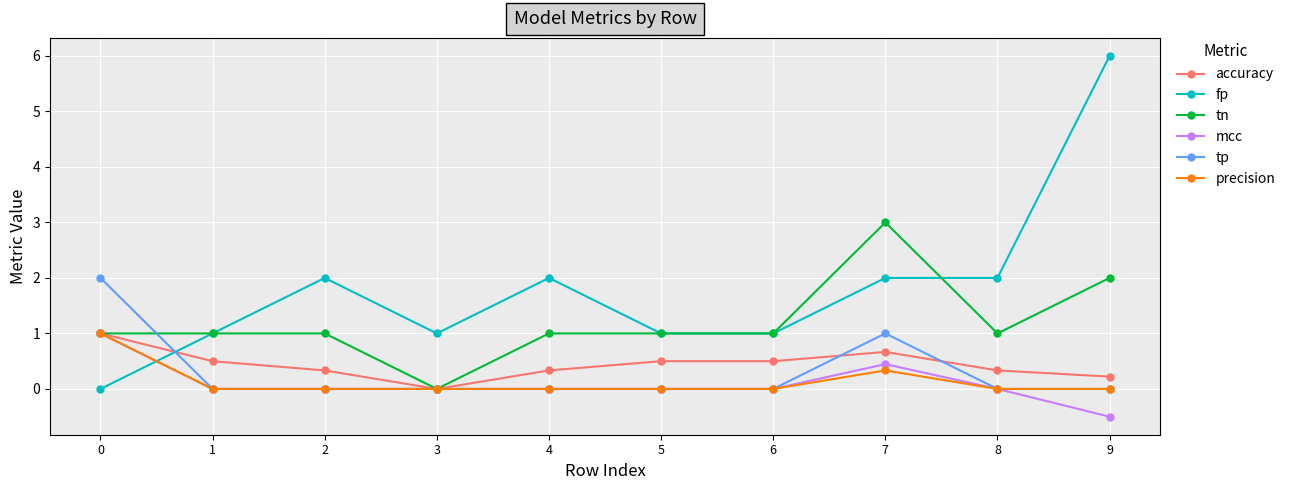

Which series has the largest range (max minus min)?

fp